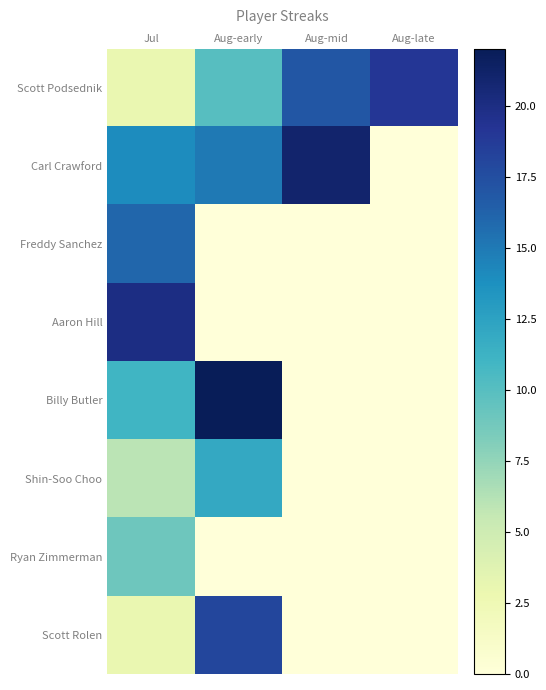

Reading left to right, what are all the values shown in this chart?

Scott Podsednik: Jul=3	Aug-early=10	Aug-mid=17	Aug-late=19
Carl Crawford: Jul=14	Aug-early=15	Aug-mid=21	Aug-late=0
Freddy Sanchez: Jul=16	Aug-early=0	Aug-mid=0	Aug-late=0
Aaron Hill: Jul=20	Aug-early=0	Aug-mid=0	Aug-late=0
Billy Butler: Jul=11	Aug-early=22	Aug-mid=0	Aug-late=0
Shin-Soo Choo: Jul=6	Aug-early=12	Aug-mid=0	Aug-late=0
Ryan Zimmerman: Jul=9	Aug-early=0	Aug-mid=0	Aug-late=0
Scott Rolen: Jul=3	Aug-early=18	Aug-mid=0	Aug-late=0